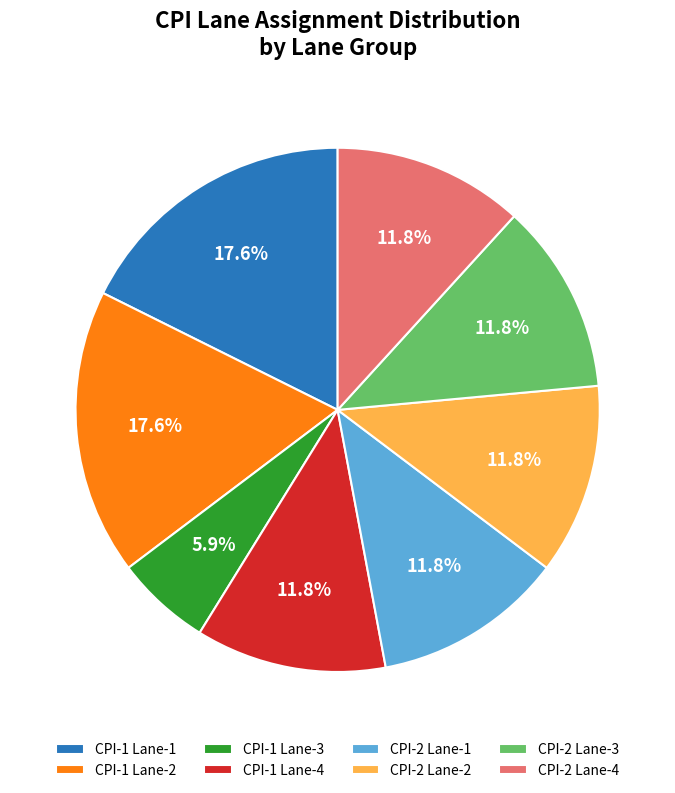

To the nearest percent, what is the difference between the largest and smallest slice percentages?

12%